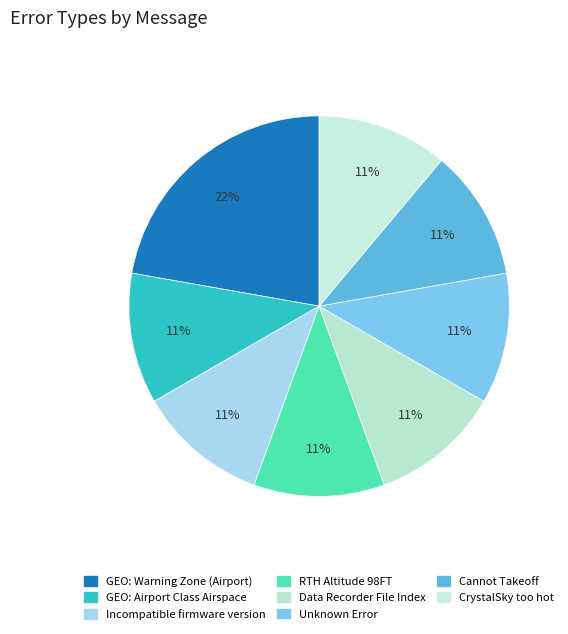

Which category has the biggest portion of the pie?

GEO: Warning Zone (Airport)